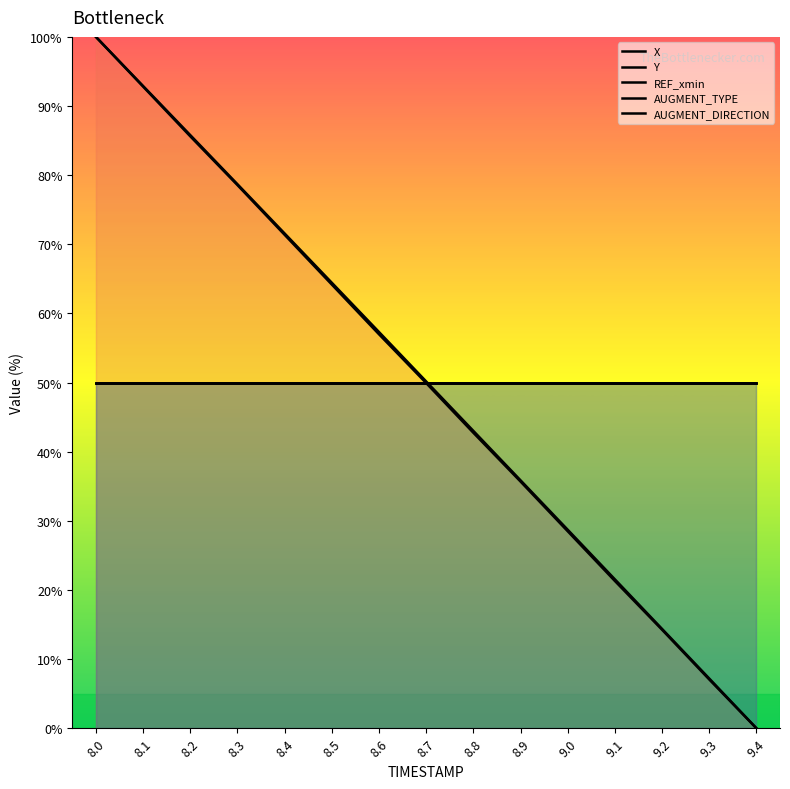

At which category is the sum across all series the highest?

8.0